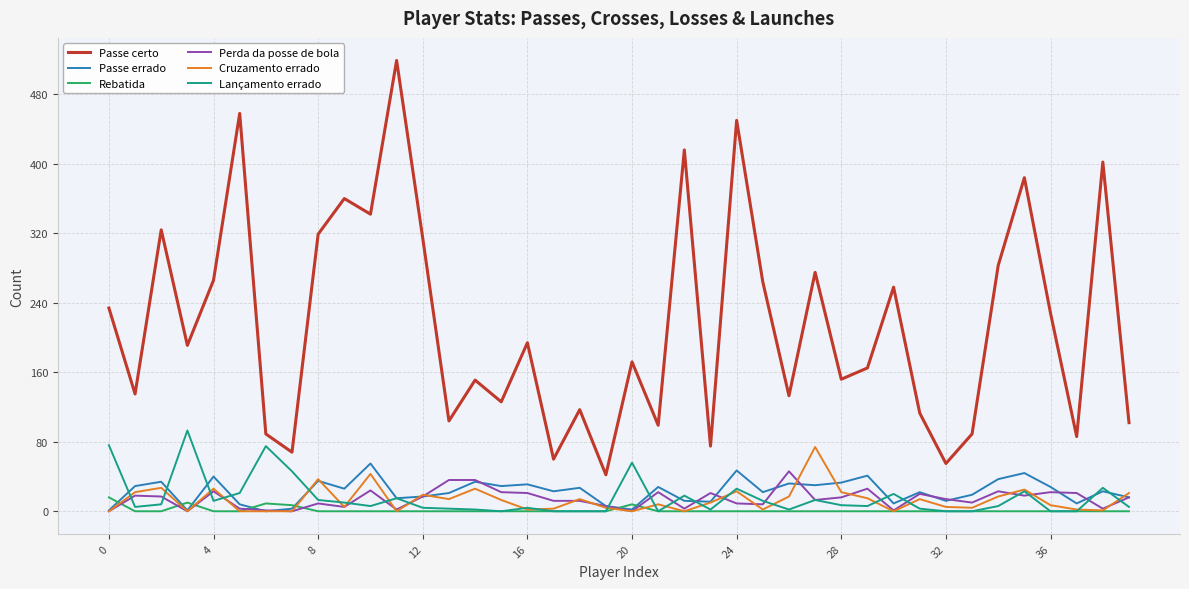

What is the highest value of the Passe errado series?

55